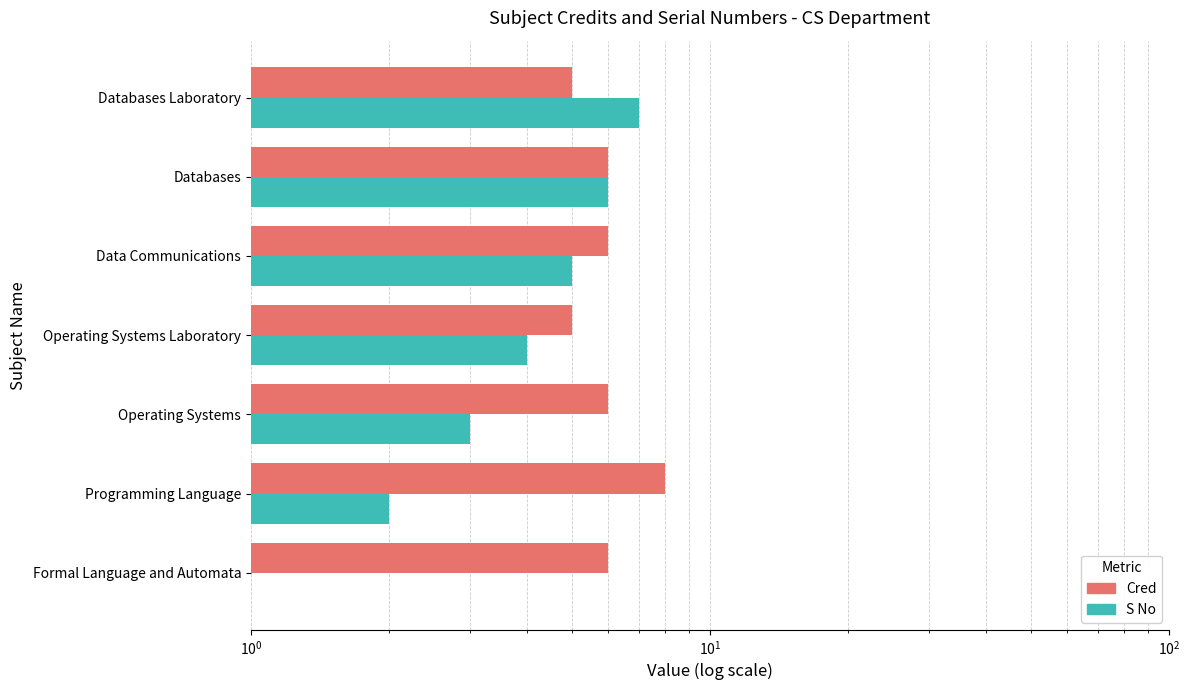

Rank the series by their maximum value, from lowest to highest.

S No, Cred